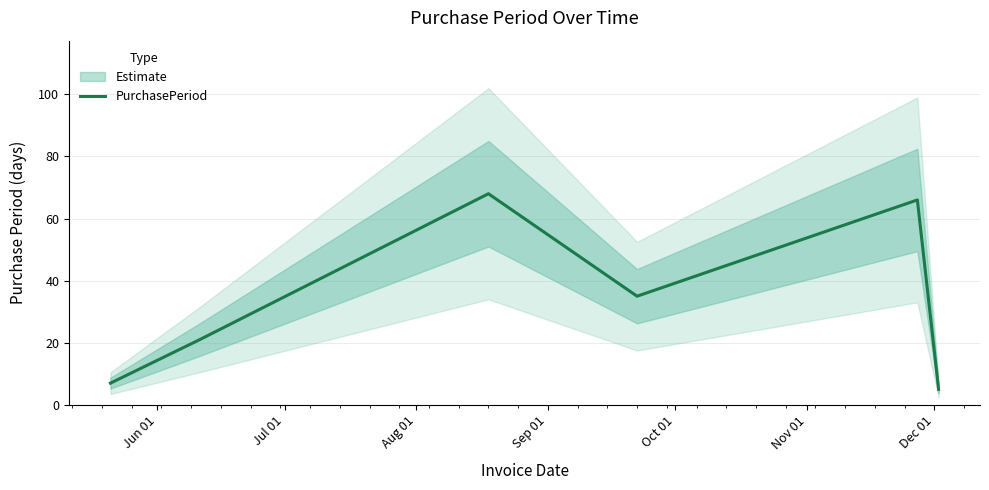

What is the value of the 6th point from the left?

5